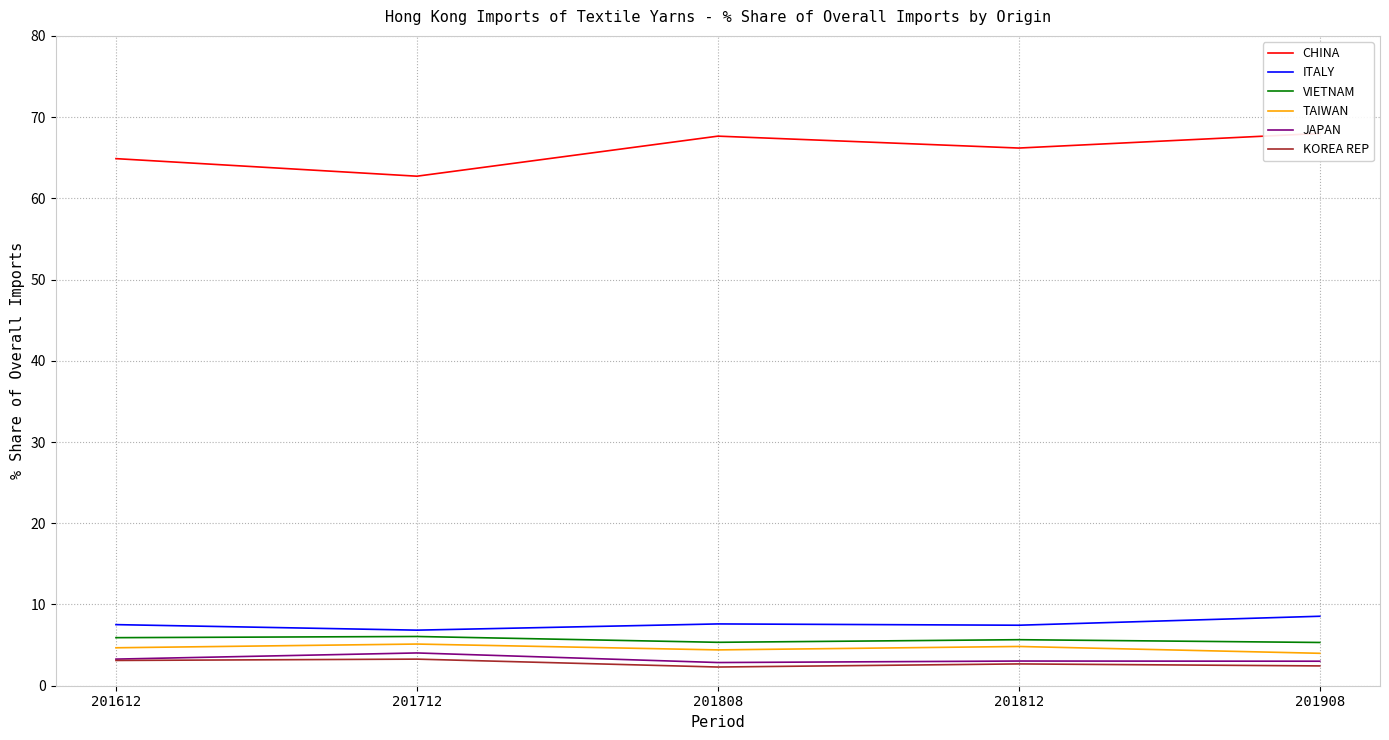

How many interior local valleys does the VIETNAM series have?

1